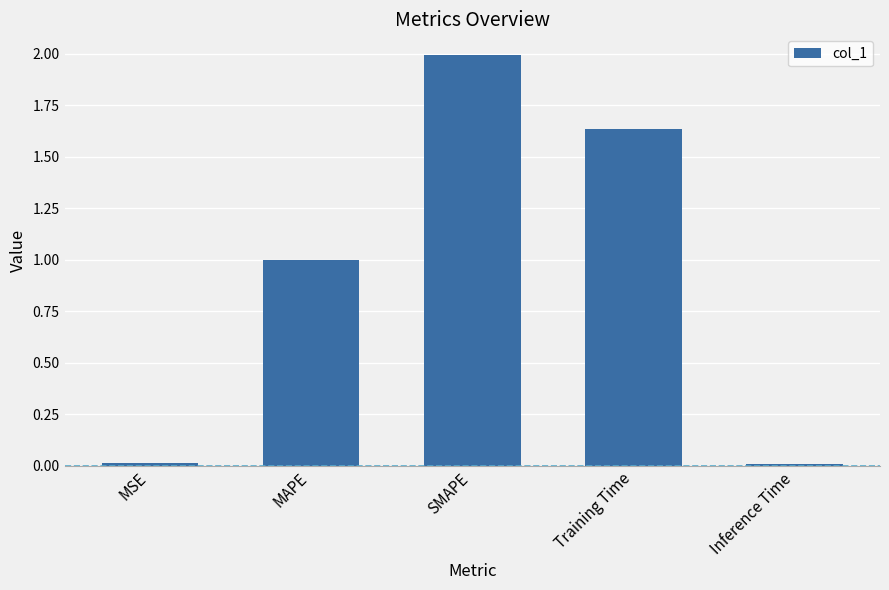

What is the difference between the values at SMAPE and Training Time?

0.4